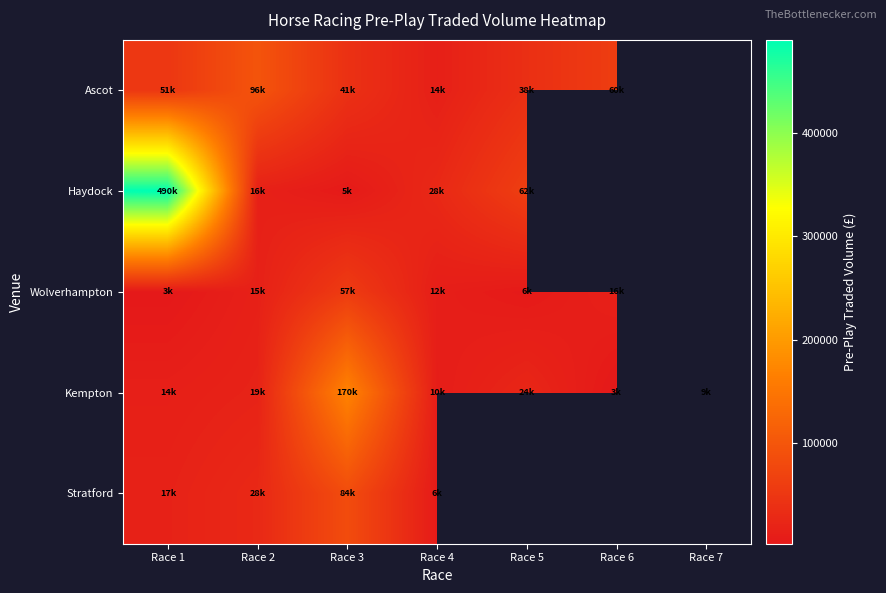

What is the difference between the highest and lowest values at Race 1?

486906.7